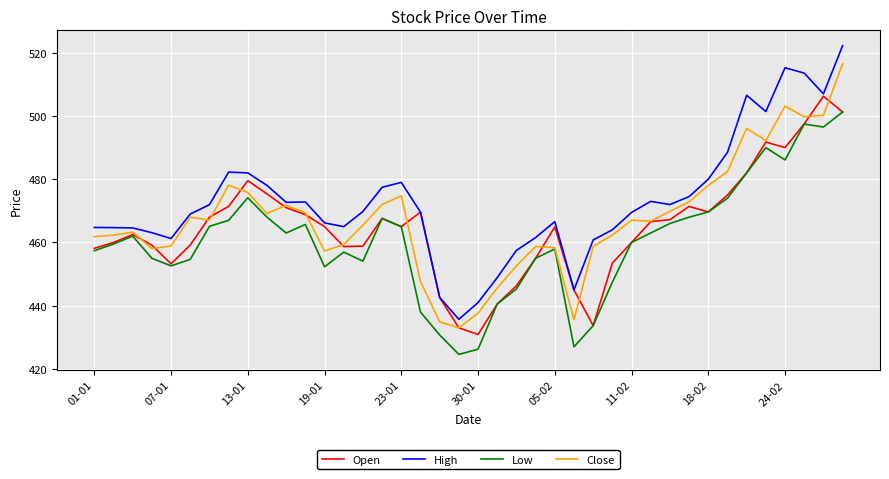

Rank the series by their maximum value, from lowest to highest.

Low, Open, Close, High